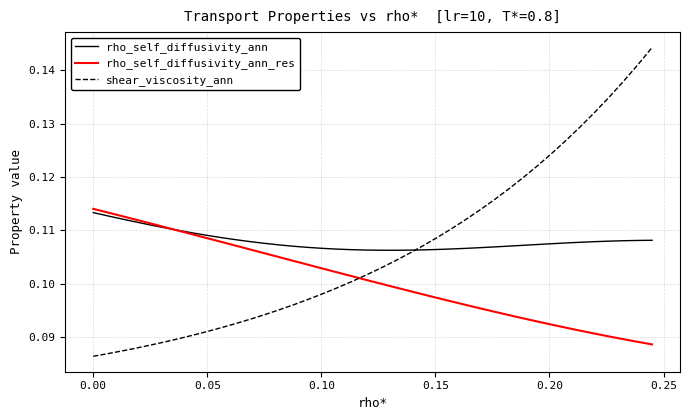

How many times do rho_self_diffusivity_ann and shear_viscosity_ann cross each other?

1